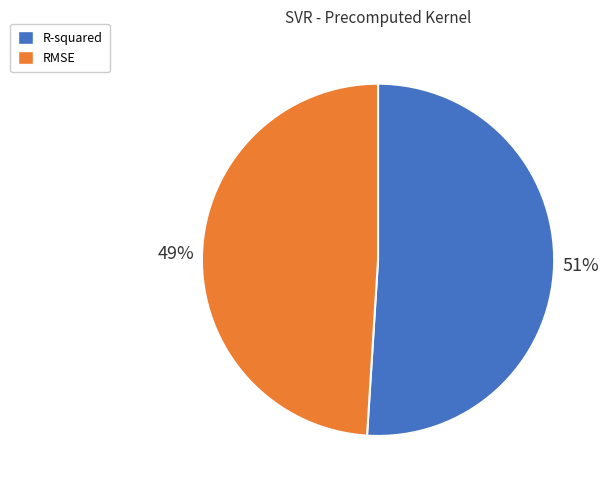

Rank the categories by value from highest to lowest.

R-squared, RMSE